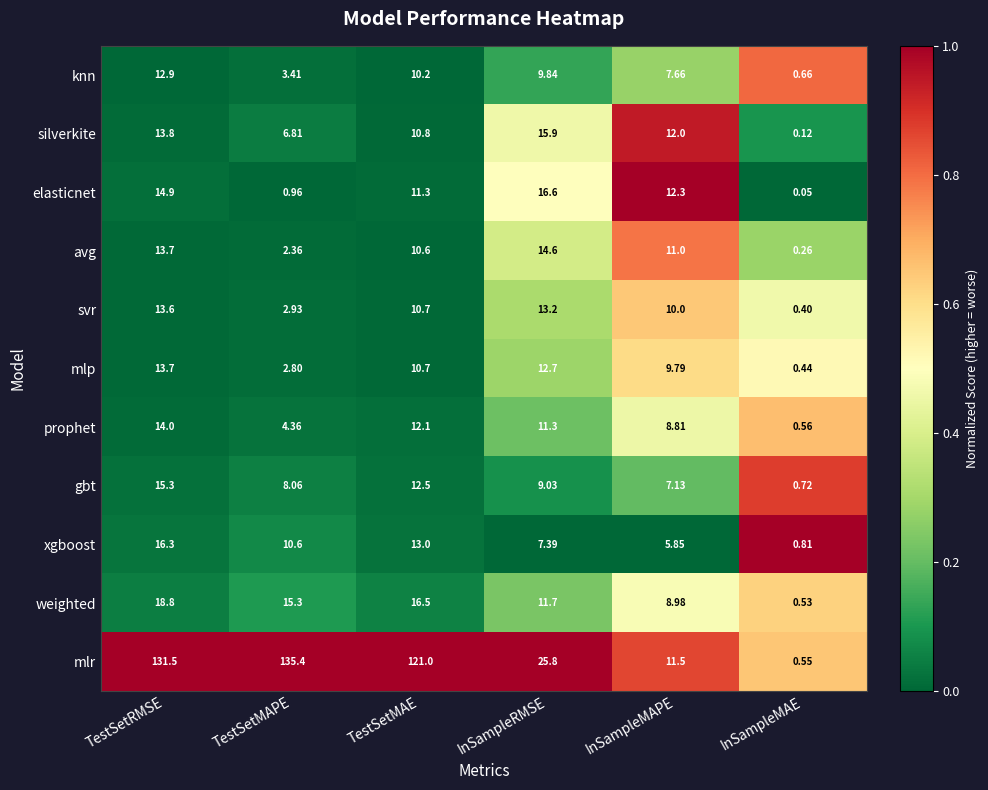

At which label does avg first exceed 11?

TestSetRMSE